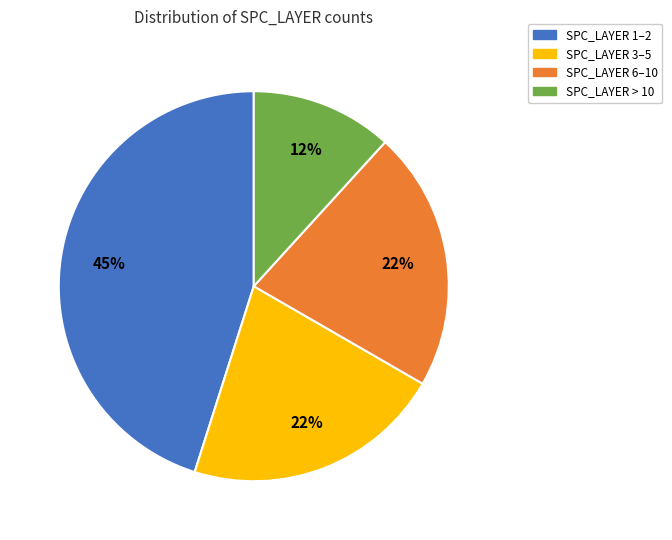

To the nearest percent, what portion does SPC_LAYER 1–2 represent?

45%